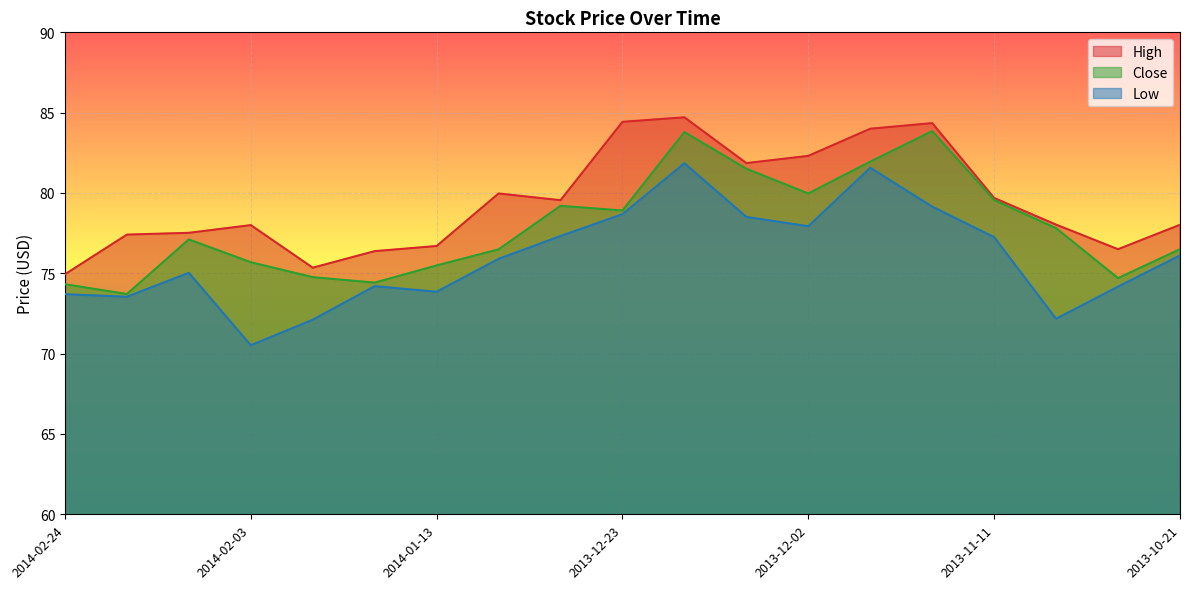

Which has a higher value, 2013-10-28 or 2013-12-09?

2013-12-09